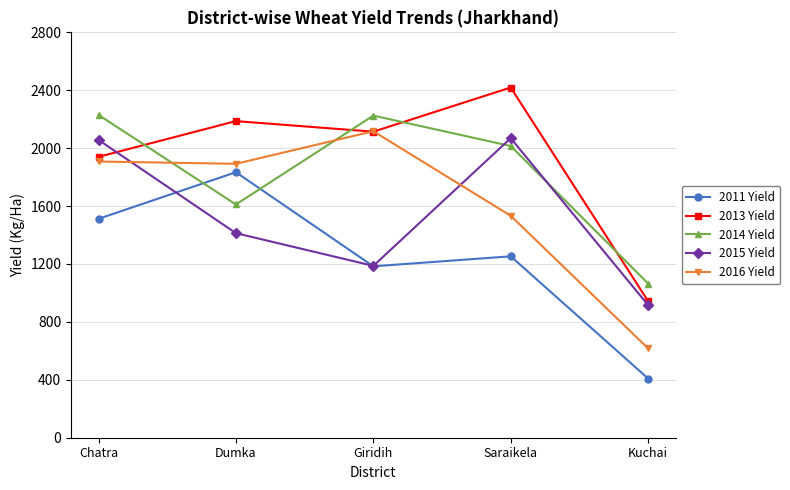

What is the difference between the second highest and second lowest values in the 2016 Yield series?

375